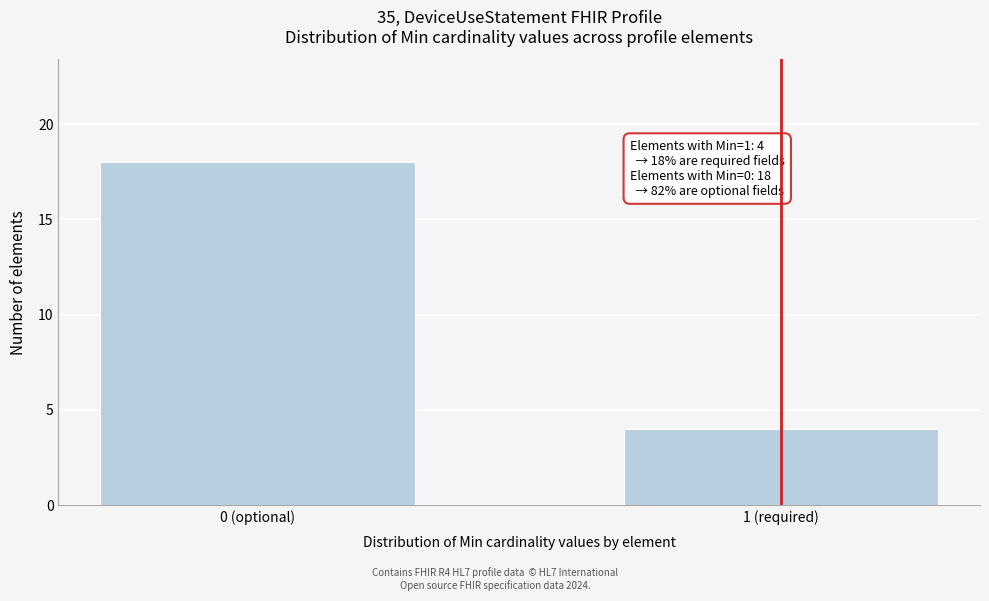

Reading right to left, what are all the values shown in this chart?

1 (required)=4	0 (optional)=18